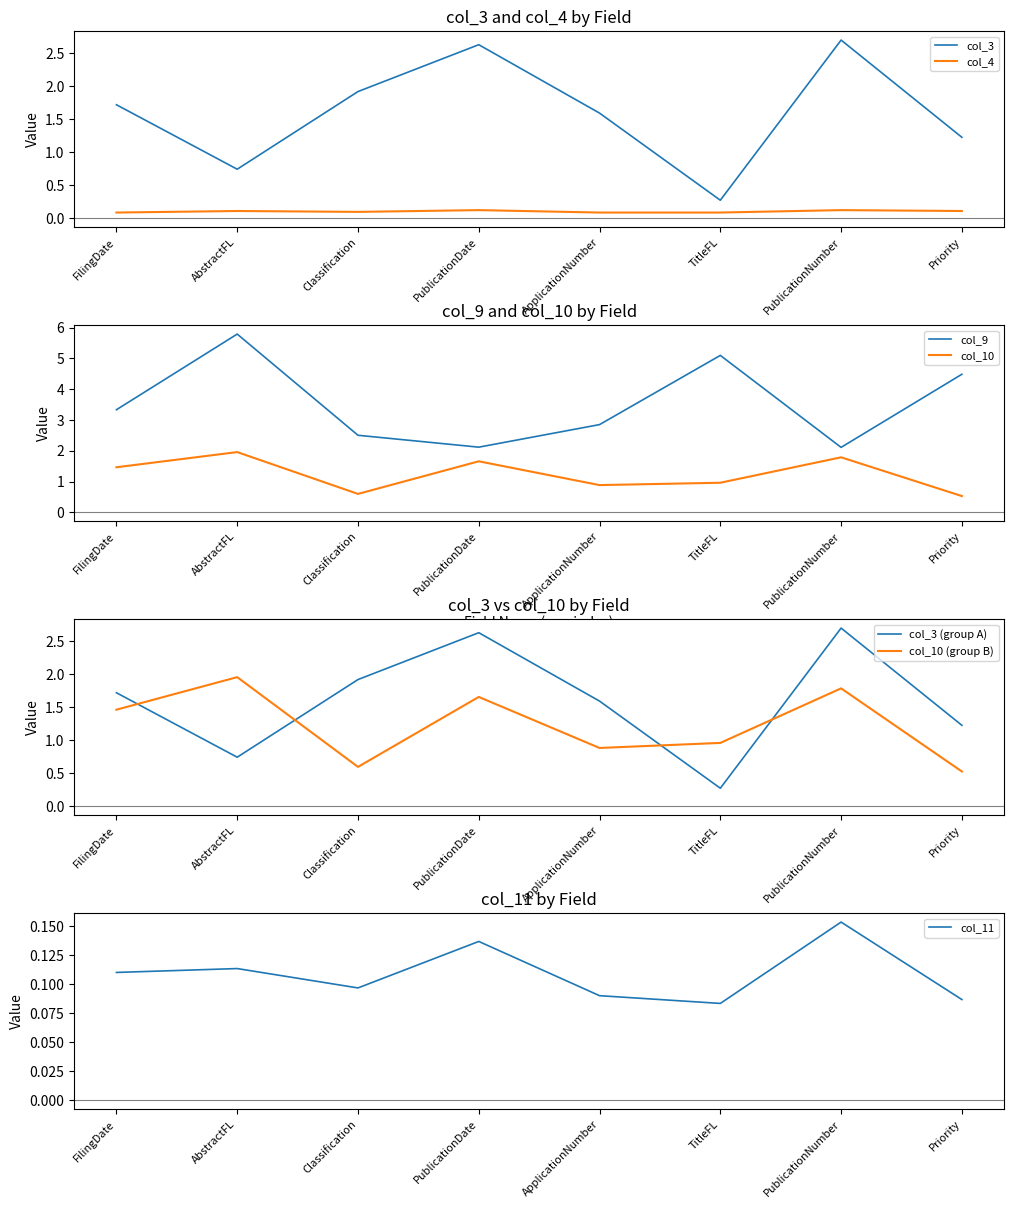

What is the sum of all col_4 values?

0.8